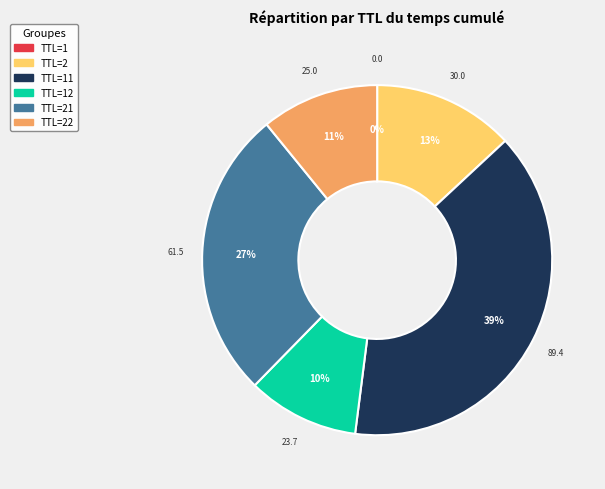

Is it true that TTL=22 is 11% of the pie?

True